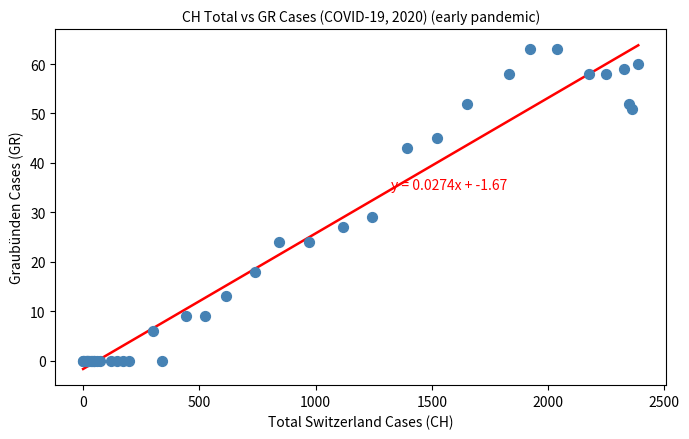

What Y value in the scatter plot is closest to 31?

29